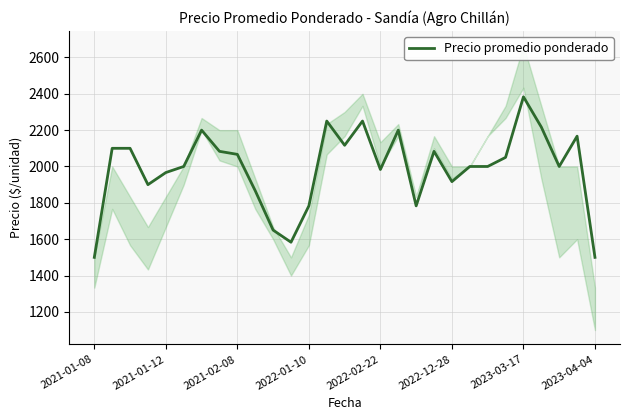

How many values exceed 2000?

14